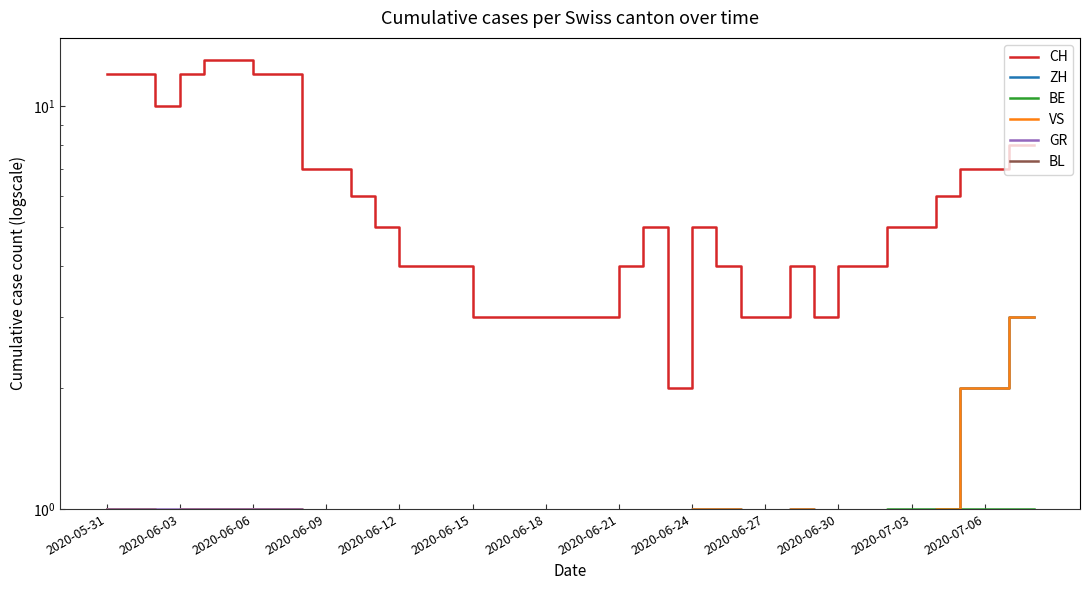

Which label corresponds to the smallest value in the chart?

2020-06-06